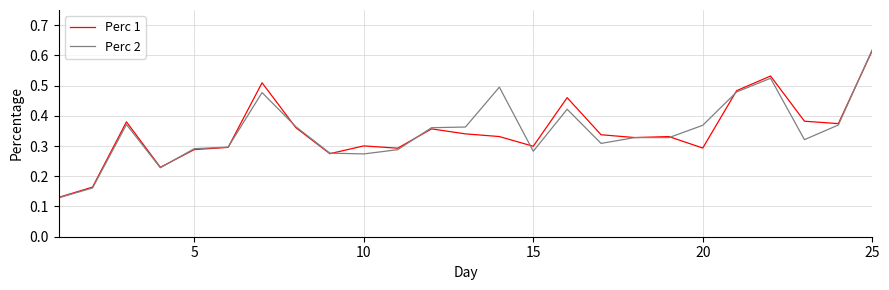

In Perc 2, how many points are lower than both neighbors (excluding endpoints)?

6